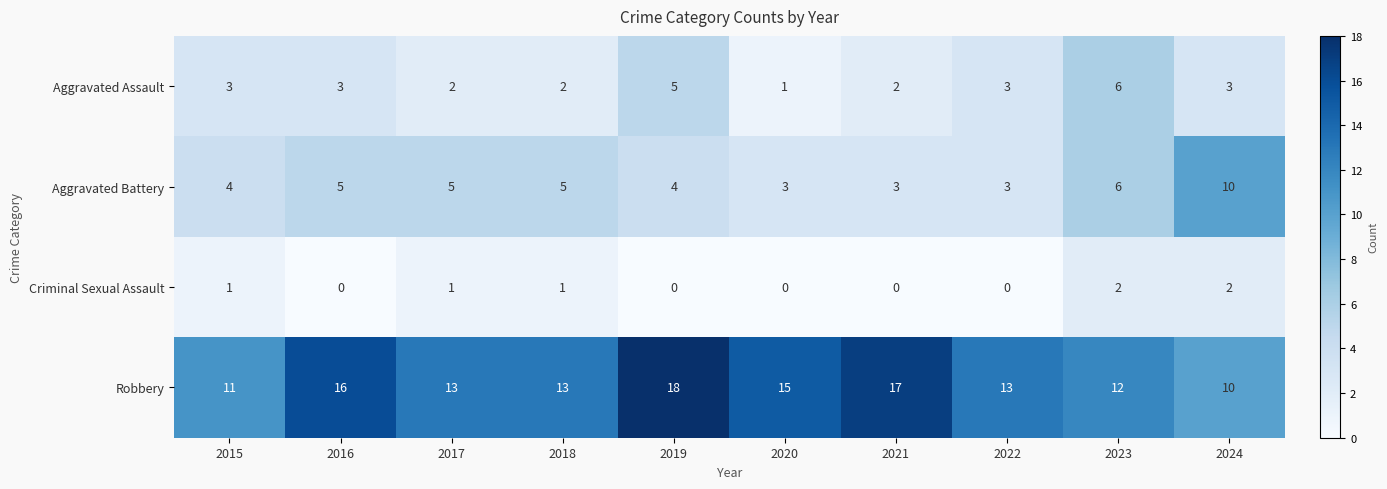

Count the number of data series in this chart.

4